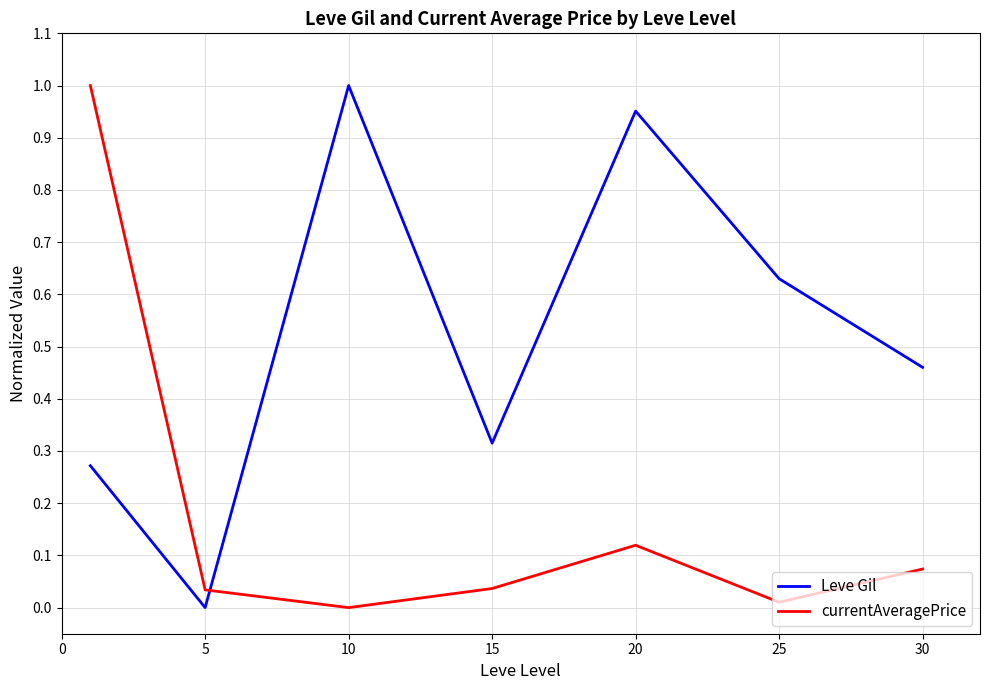

Which series ends up on top after the final intersection of Leve Gil and currentAveragePrice?

Leve Gil